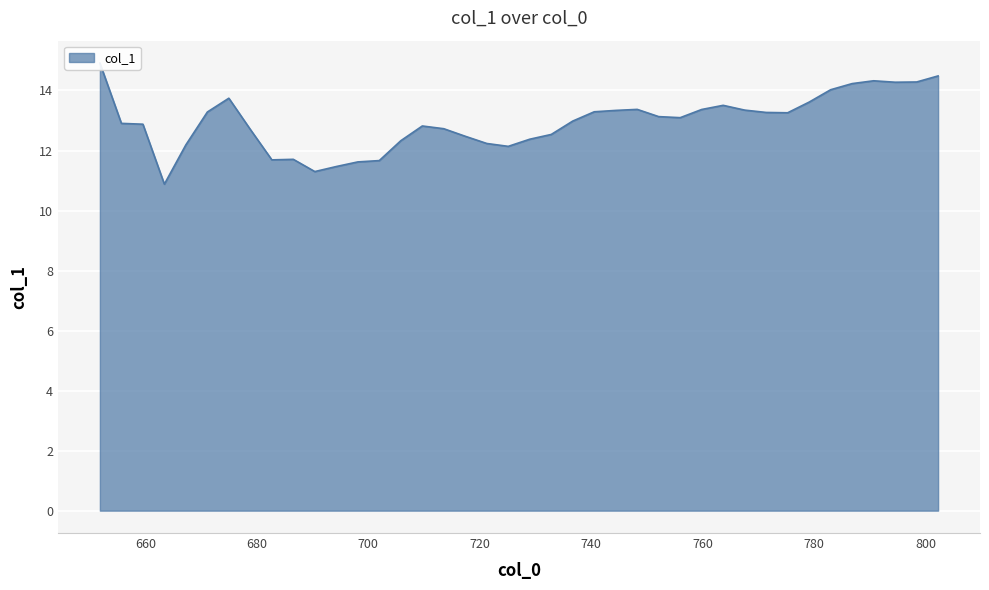

Which category has the lowest value across all series?

663.39